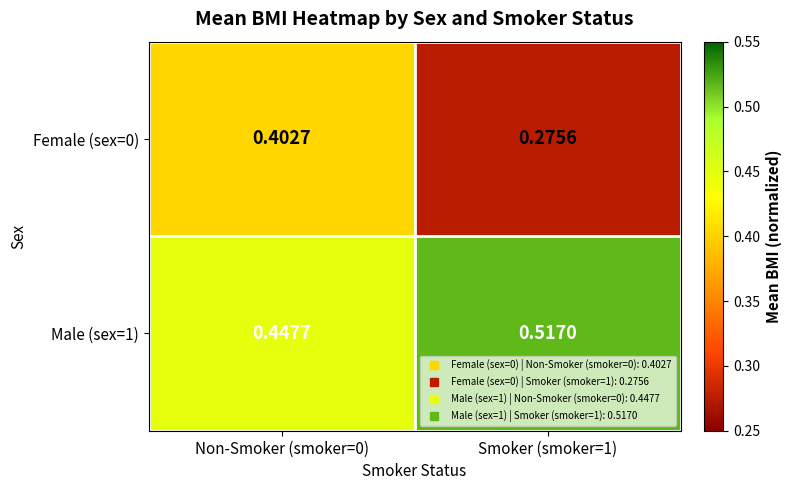

At which category is the sum across all series the highest?

Non-Smoker (smoker=0)